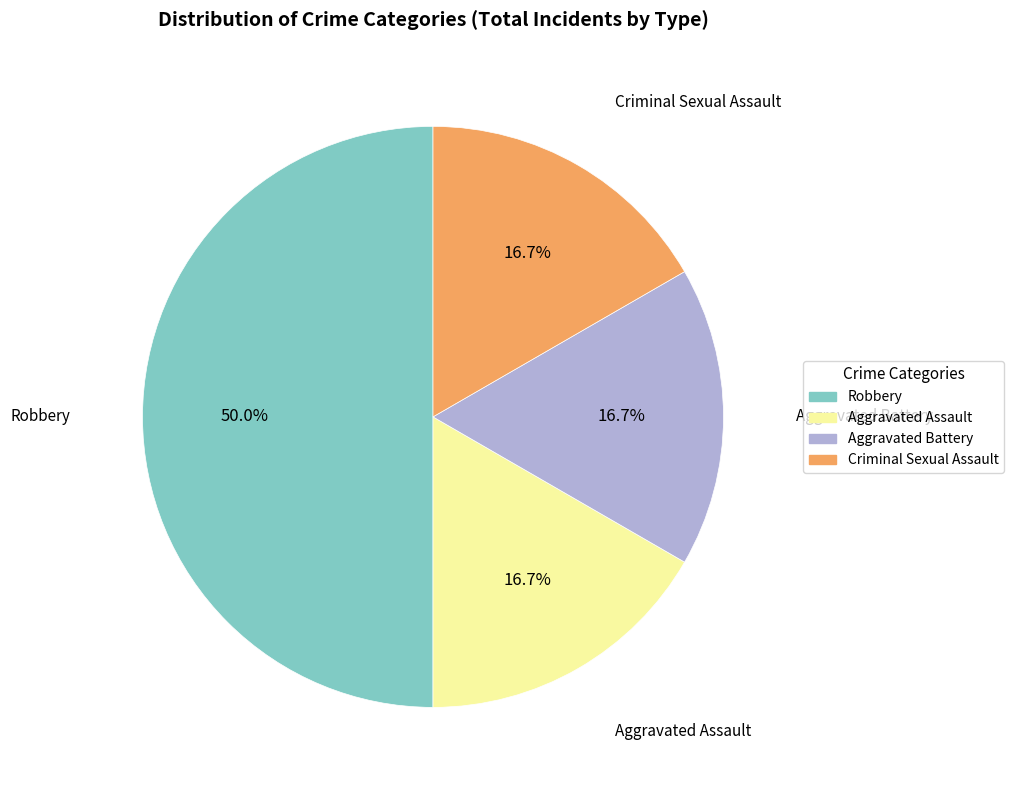

Is the sum of Robbery and Aggravated Battery greater than half?

Yes